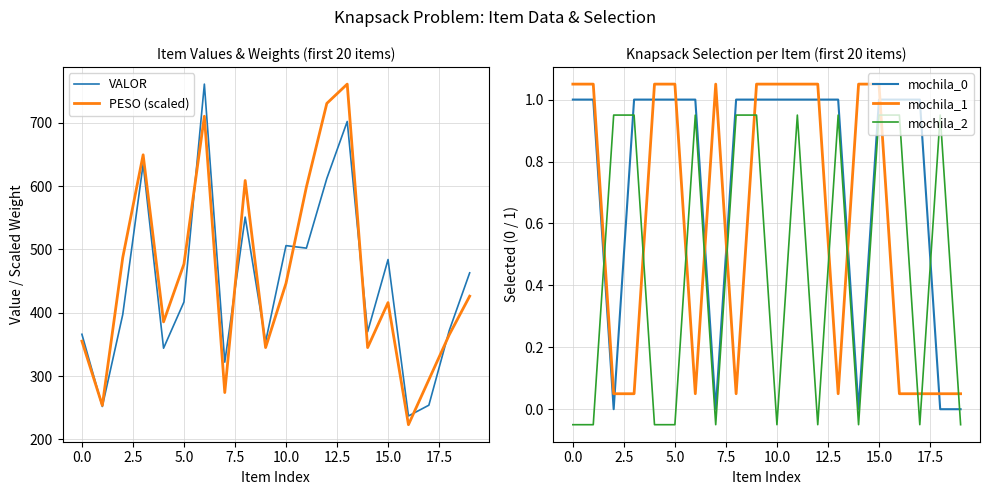

Is it true that PESO (scaled) equals 355.1 at 0.0?

True